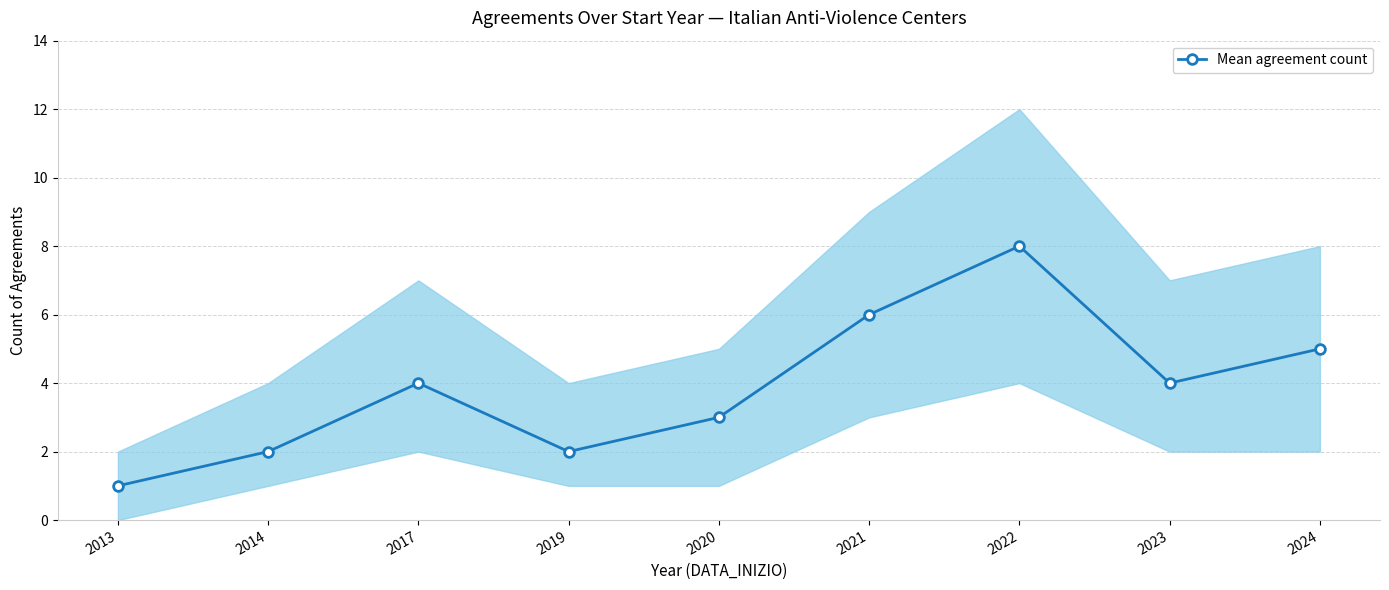

Reading left to right, extract all data points from this chart.

2013=1	2014=2	2017=4	2019=2	2020=3	2021=6	2022=8	2023=4	2024=5